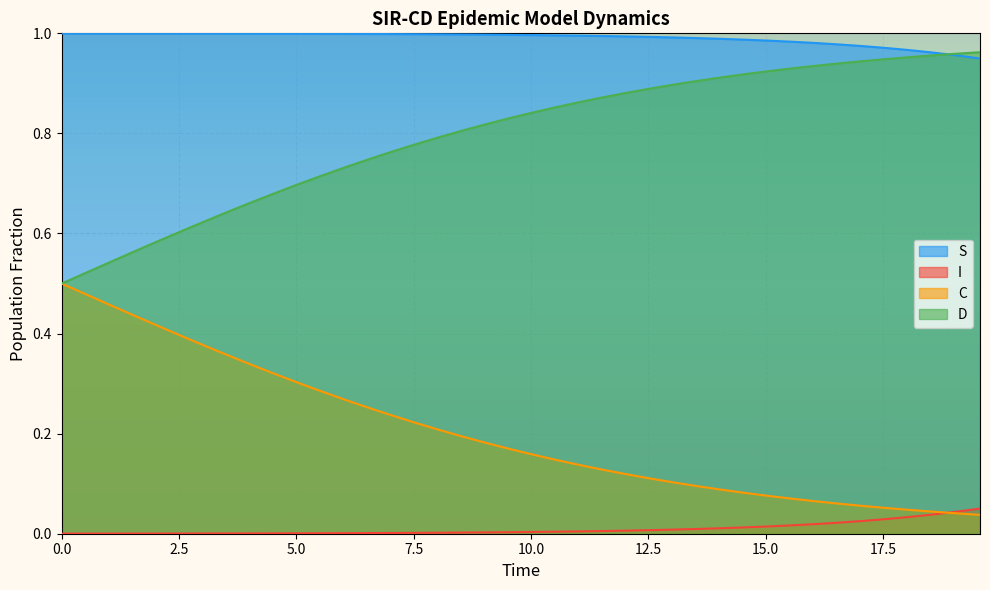

Reading right to left, transcribe all the data shown in this chart.

S: 0.9	1.0	1.0	1.0	1.0	1.0	1.0	1.0	1.0	1.0	1.0	1.0	1.0	1.0	1.0	1.0	1.0	1.0	1.0	1.0	1.0	1.0	1.0	1.0	1.0	1.0	1.0	1.0	1.0	1.0	1.0	1.0	1.0	1.0	1.0	1.0	1.0	1.0	1.0	1.0
I: 0.1	0.0	0.0	0.0	0.0	0.0	0.0	0.0	0.0	0.0	0.0	0.0	0.0	0.0	0.0	0.0	0.0	0.0	0.0	0.0	0.0	0.0	0.0	0.0	0.0	0.0	0.0	0.0	0.0	0.0	0.0	0.0	0.0	0.0	0.0	0.0	0.0	0.0	0.0	0.0
C: 0.0	0.0	0.0	0.0	0.1	0.1	0.1	0.1	0.1	0.1	0.1	0.1	0.1	0.1	0.1	0.1	0.1	0.1	0.1	0.2	0.2	0.2	0.2	0.2	0.2	0.2	0.3	0.3	0.3	0.3	0.3	0.3	0.4	0.4	0.4	0.4	0.4	0.5	0.5	0.5
D: 1.0	1.0	1.0	1.0	0.9	0.9	0.9	0.9	0.9	0.9	0.9	0.9	0.9	0.9	0.9	0.9	0.9	0.9	0.9	0.8	0.8	0.8	0.8	0.8	0.8	0.8	0.7	0.7	0.7	0.7	0.7	0.7	0.6	0.6	0.6	0.6	0.6	0.5	0.5	0.5